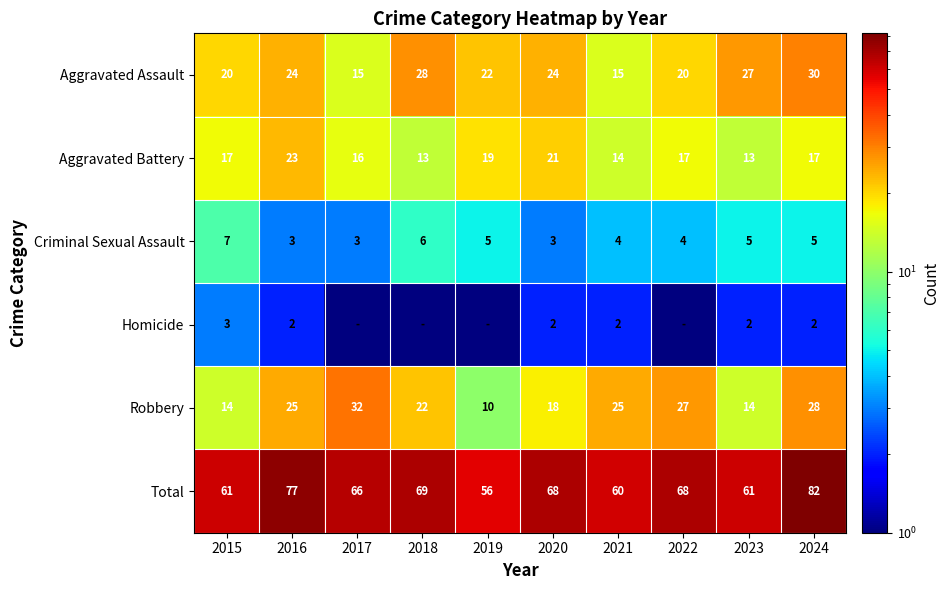

What is the sum of all Criminal Sexual Assault values?

45.0